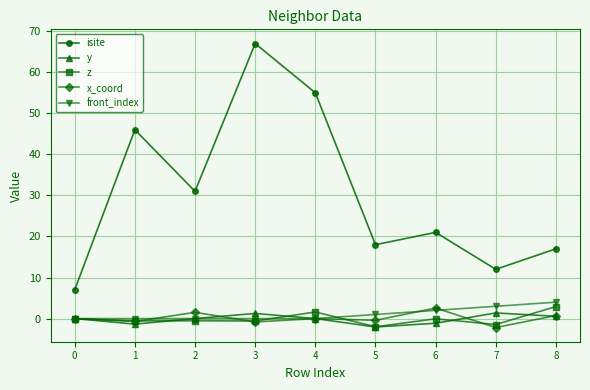

Is it true that z equals -0.5 at 2?

True